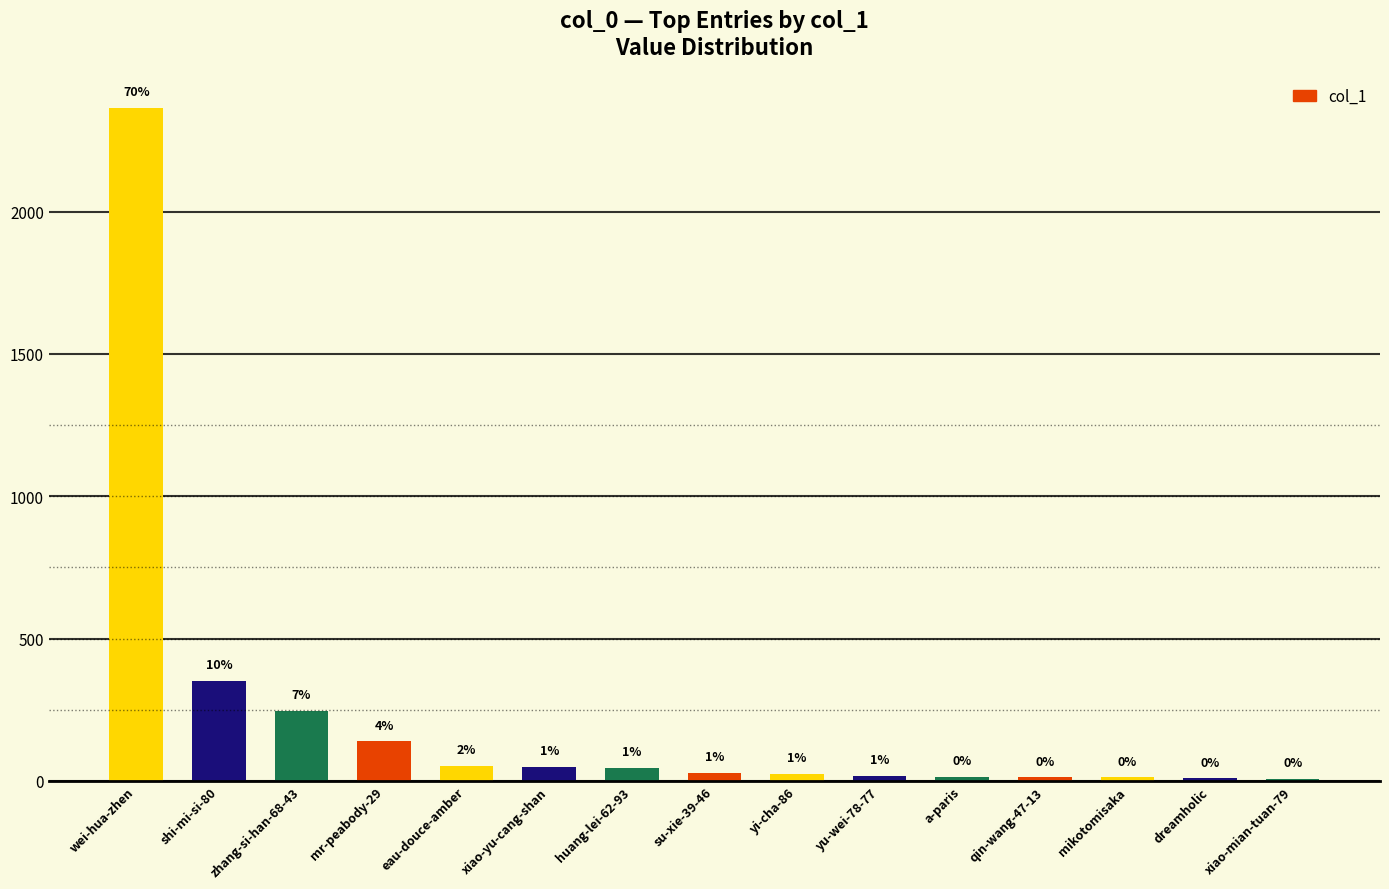

What is the difference between the values at xiao-mian-tuan-79 and a-paris?

7